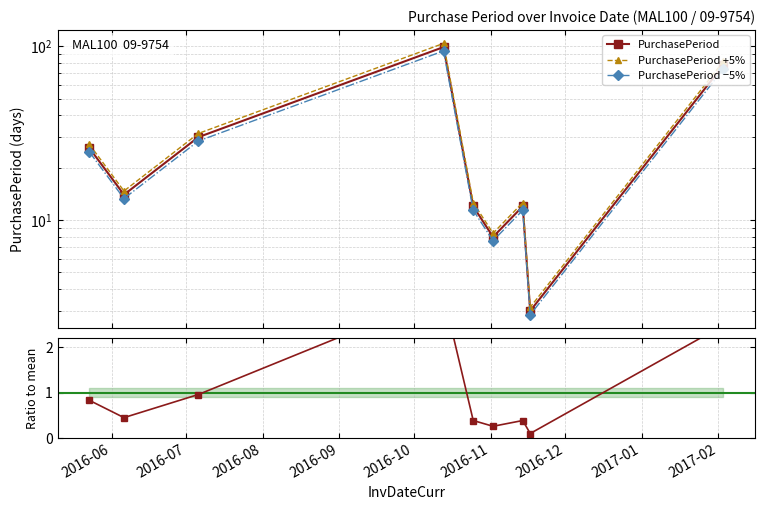

What is the value of the PurchasePeriod +5% point at the 7th from the left?

12.6